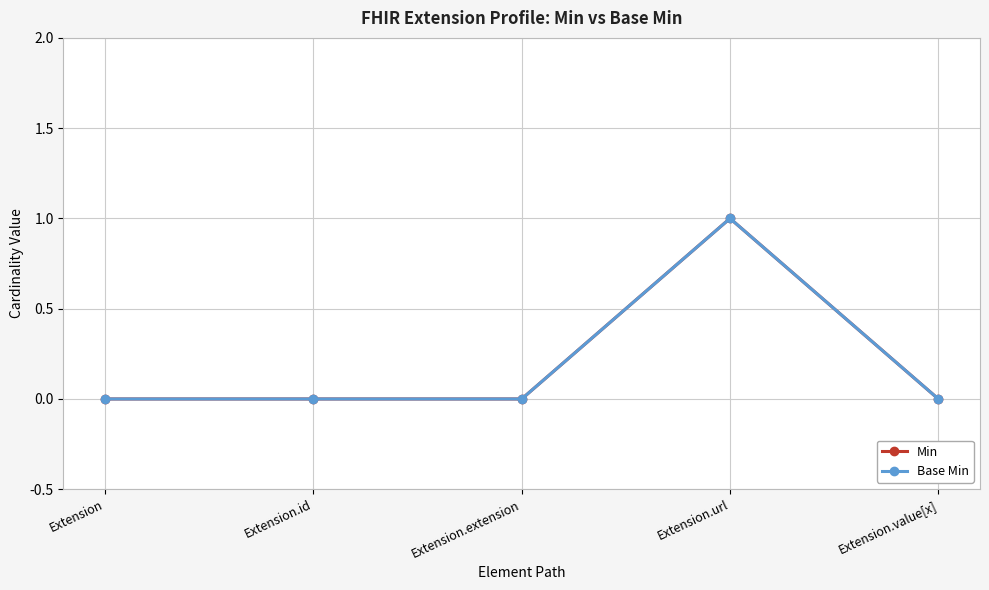

True or false: Min and Base Min cross at least once.

False